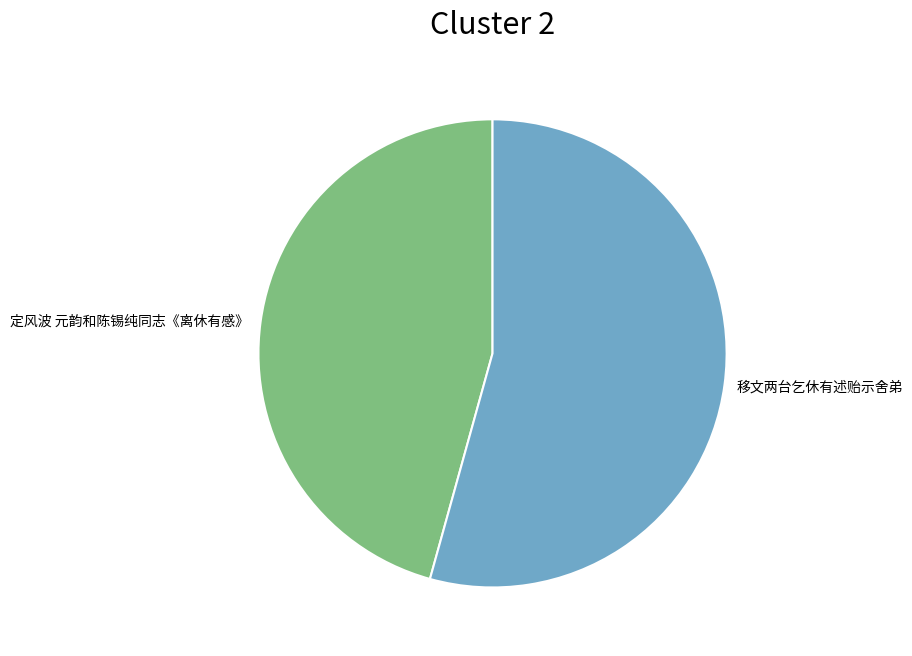

Approximately how many times larger is the value at 定风波 元韵和陈锡纯同志《离休有感》 compared to 移文两台乞休有述贻示舍弟?

0.8